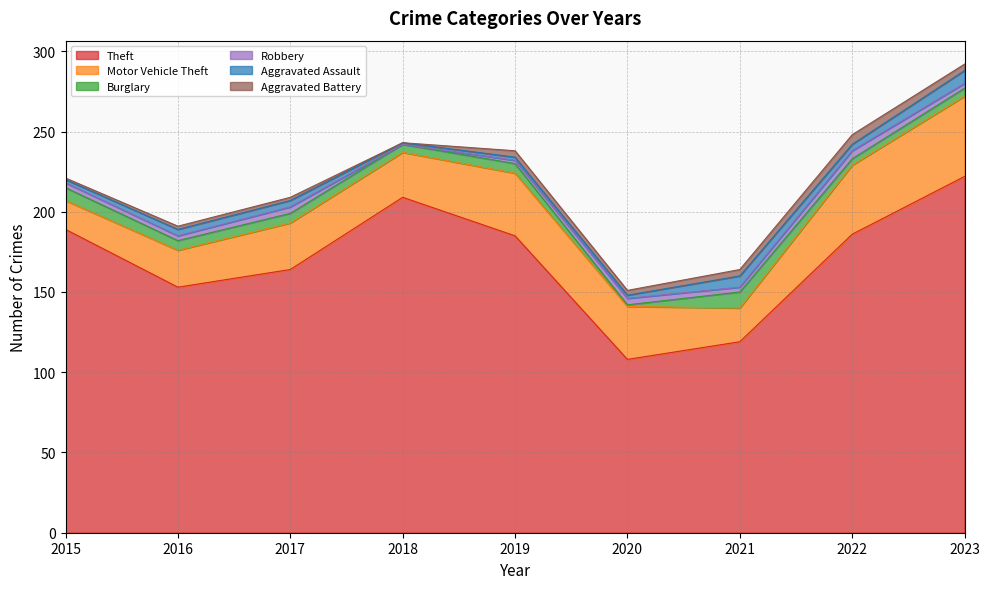

Reading left to right, list all the values displayed in this chart.

Theft: 2015=189	2016=153	2017=164	2018=209	2019=185	2020=108	2021=119	2022=186	2023=222
Motor Vehicle Theft: 2015=18	2016=23	2017=29	2018=28	2019=39	2020=33	2021=21	2022=43	2023=50
Burglary: 2015=8	2016=6	2017=6	2018=5	2019=6	2020=1	2021=10	2022=4	2023=5
Robbery: 2015=3	2016=3	2017=4	2018=0	2019=2	2020=4	2021=3	2022=5	2023=3
Aggravated Assault: 2015=2	2016=4	2017=4	2018=1	2019=2	2020=2	2021=7	2022=4	2023=8
Aggravated Battery: 2015=1	2016=2	2017=2	2018=0	2019=4	2020=3	2021=4	2022=6	2023=4